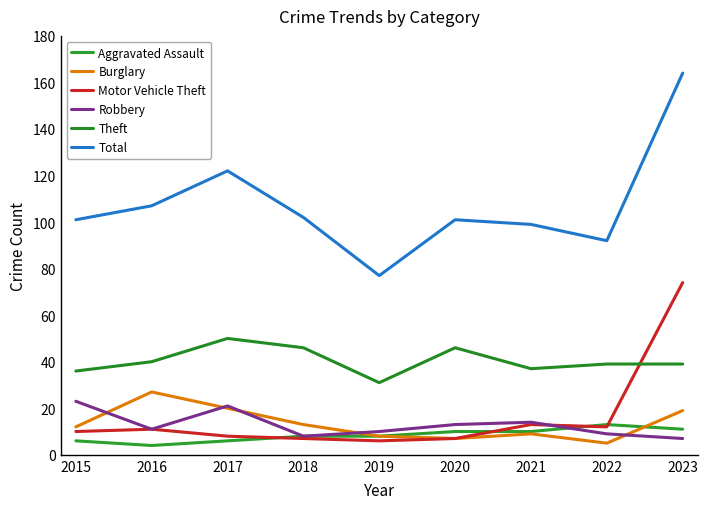

True or false: Theft has a value of 31 at 2019.

True